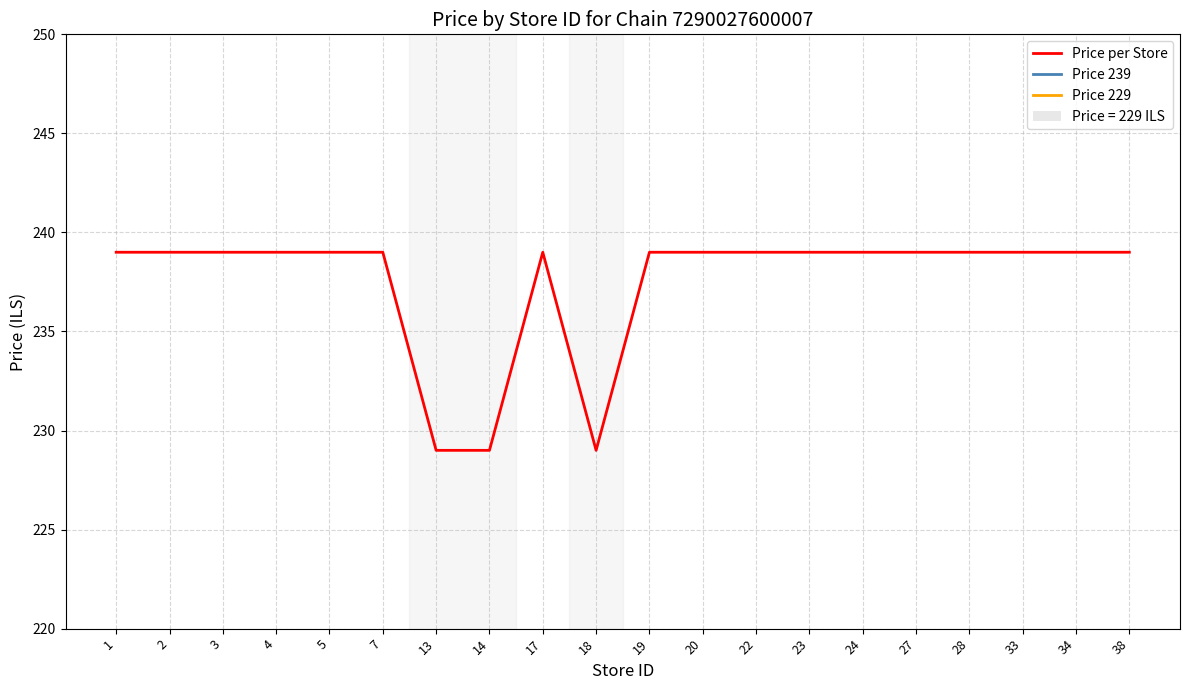

What is the minimum value shown in the chart?

229